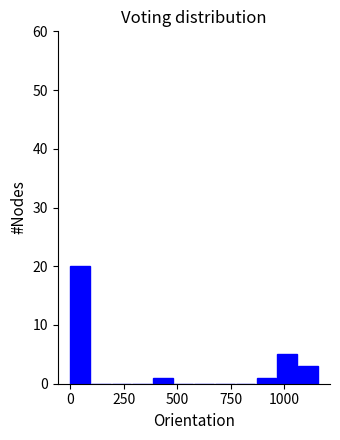

Around what value on the x-axis is the tallest bar? Give the approximate position of its centre, as read against the axis.

50